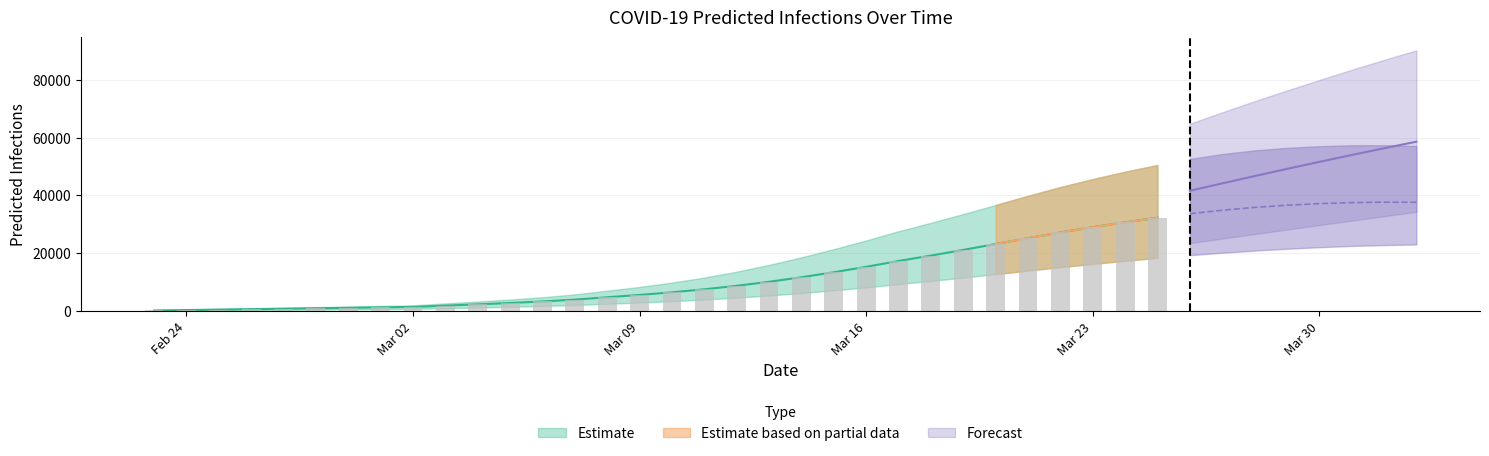

The value of current_infected_mean at 35 is 17687. True or false?

False